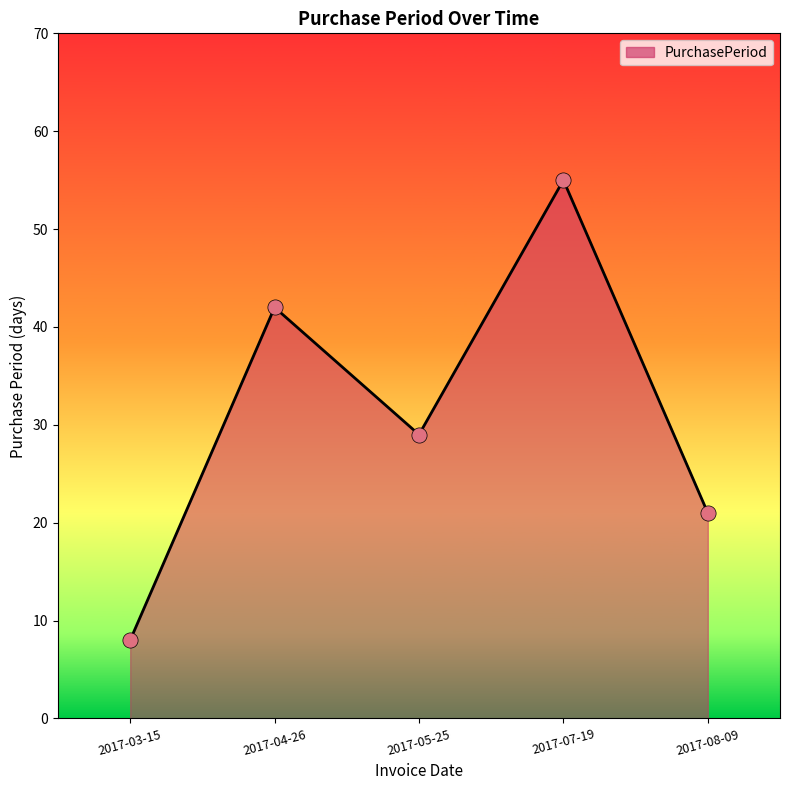

What is the change in value from 2017-04-26 to 2017-07-19?

+13